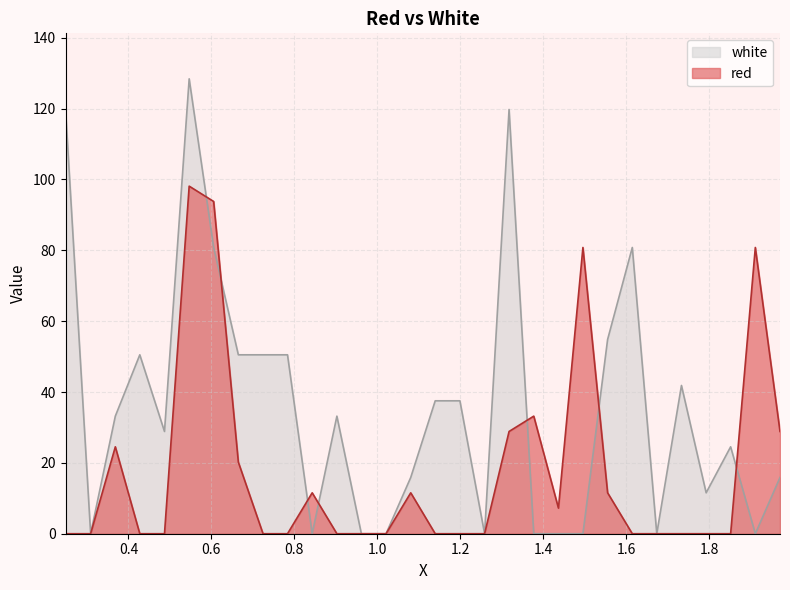

How many positive values does the red series have?

13